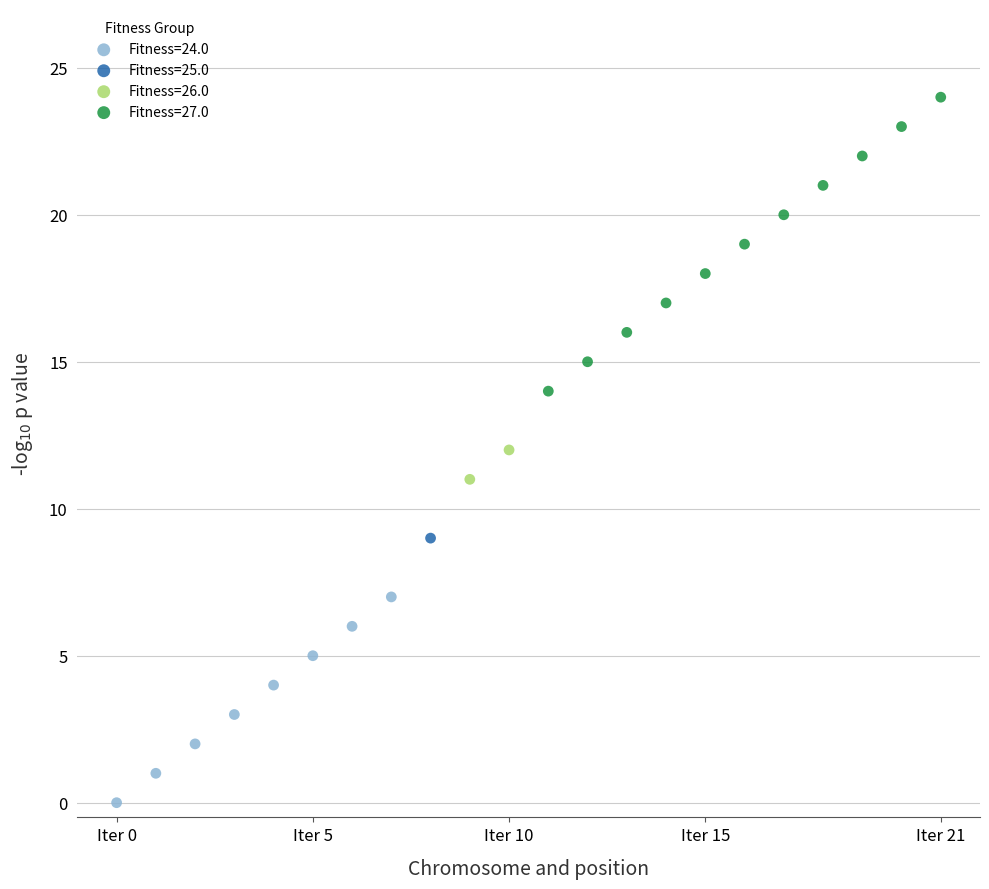

What are all the series names shown in the legend?

Fitness=24.0, Fitness=25.0, Fitness=26.0, Fitness=27.0